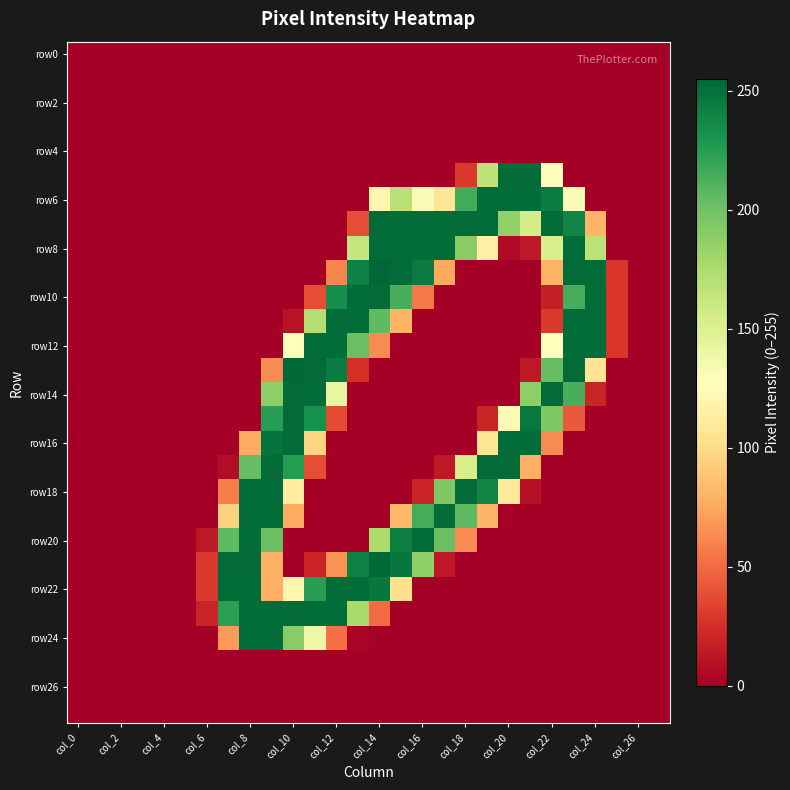

Count the number of data series in this chart.

28